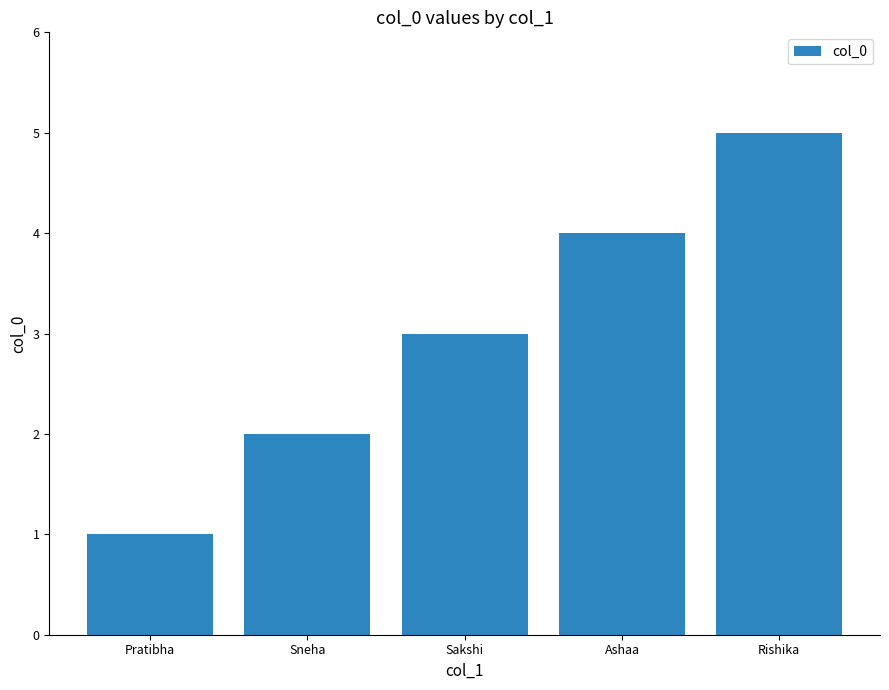

Does the chart contain stacked bars?

No